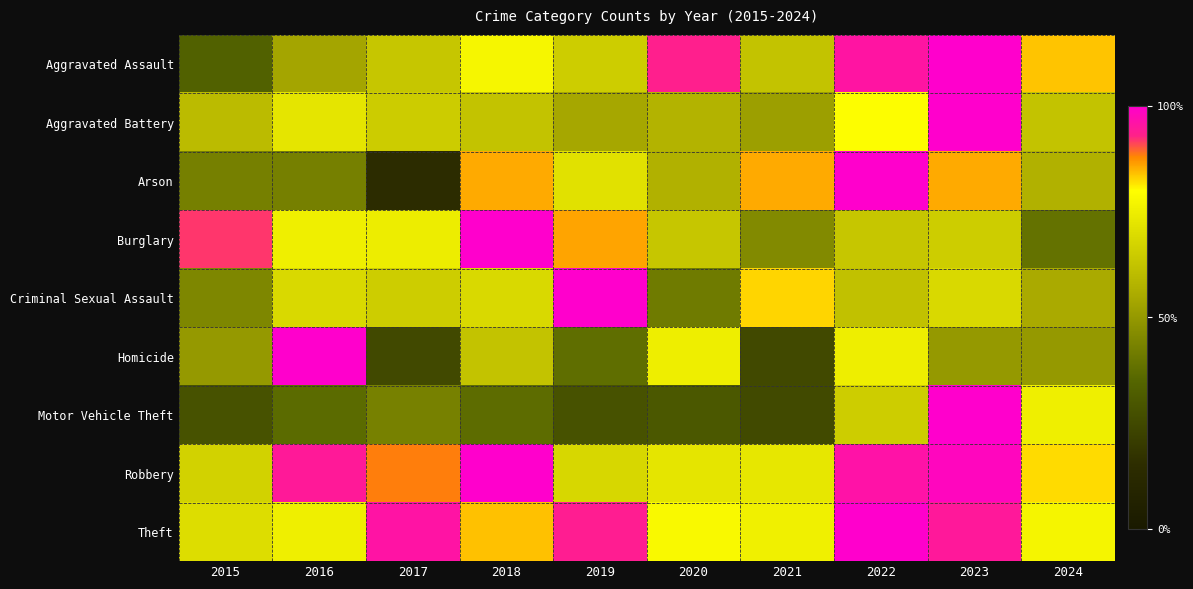

Count the number of categories in the chart.

10